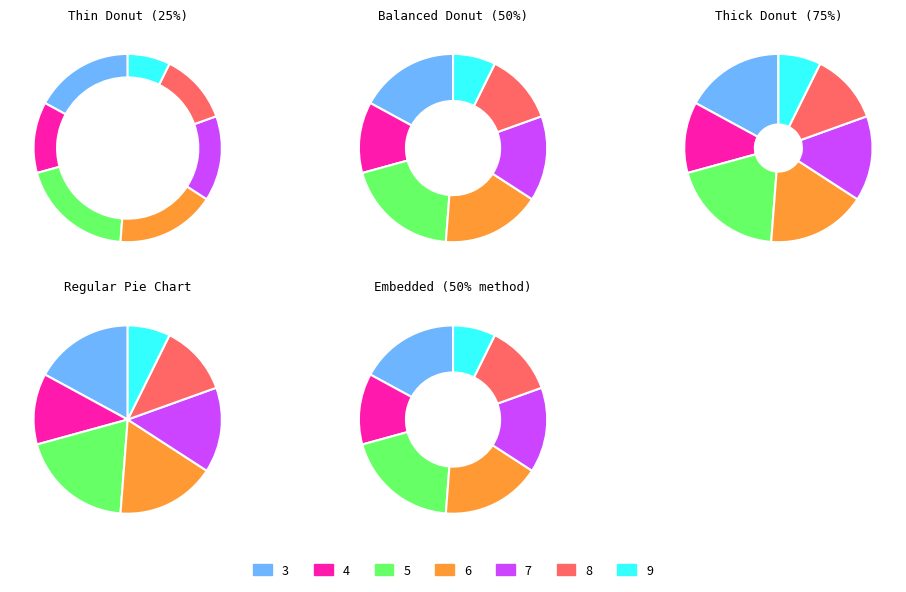

Approximately how many times larger is the value at 6 compared to 3?

1.0